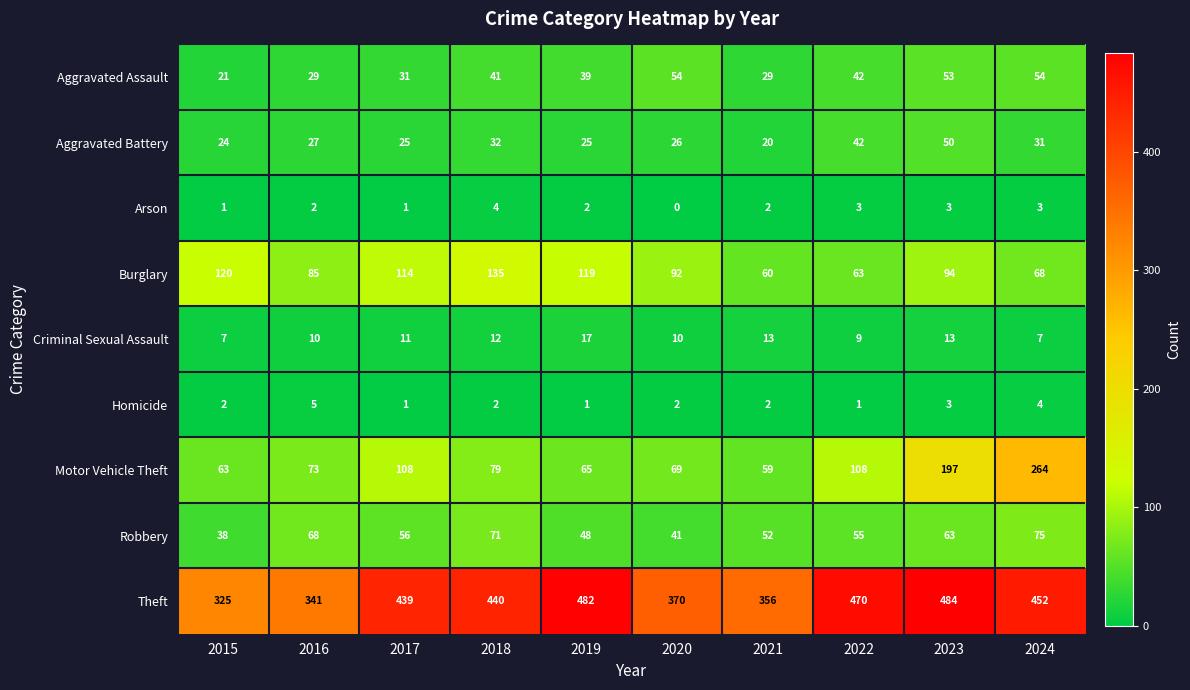

At which label is Criminal Sexual Assault closest to 12?

2018